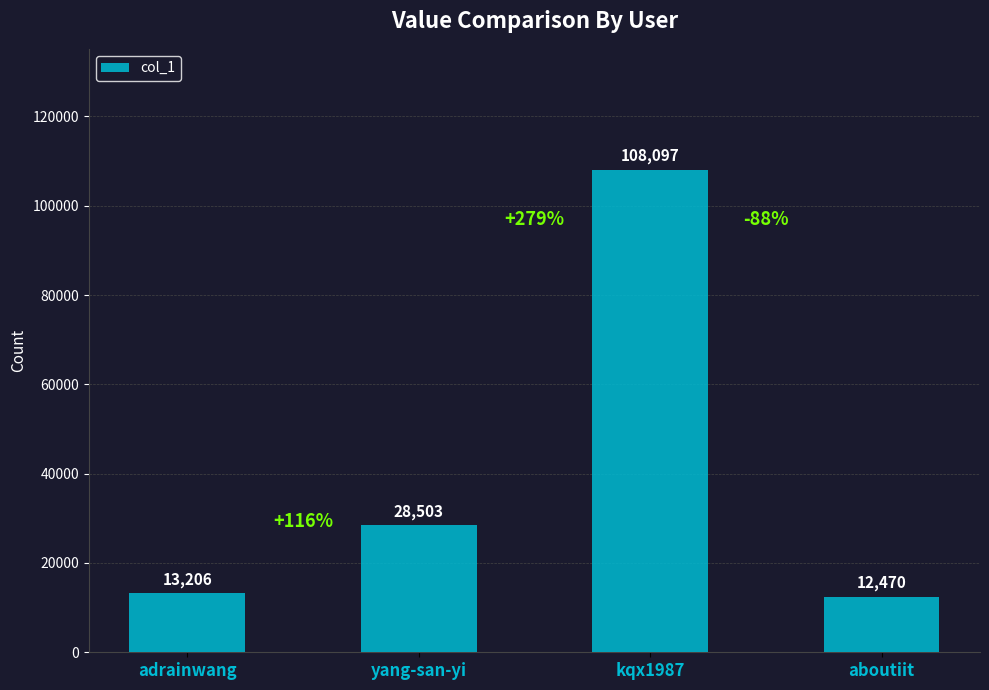

What is the label of the 3rd bar from the right?

yang-san-yi